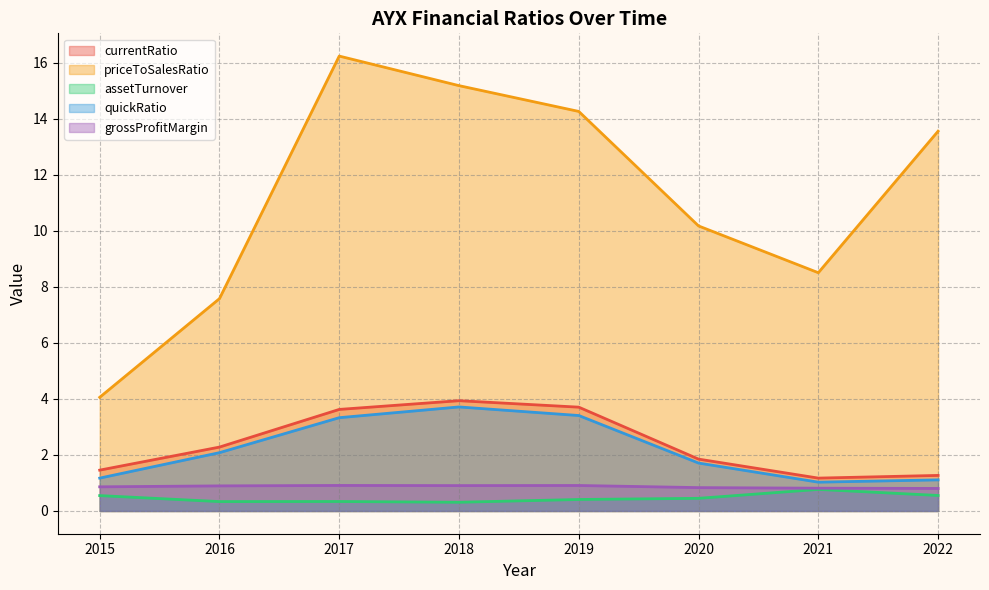

Which category has the highest value in the currentRatio series?

2018